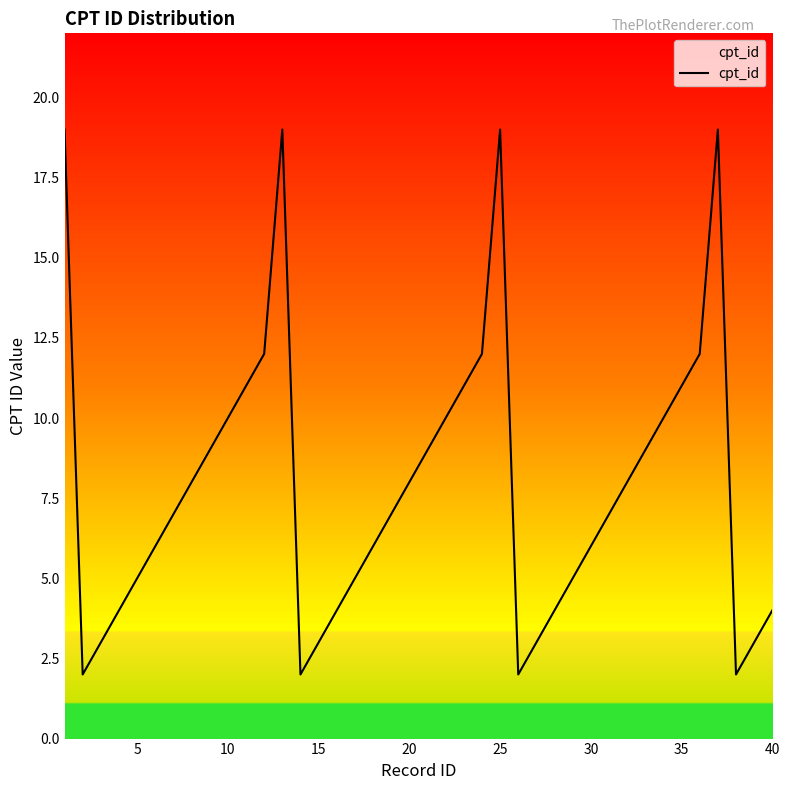

What is the greatest value displayed?

19